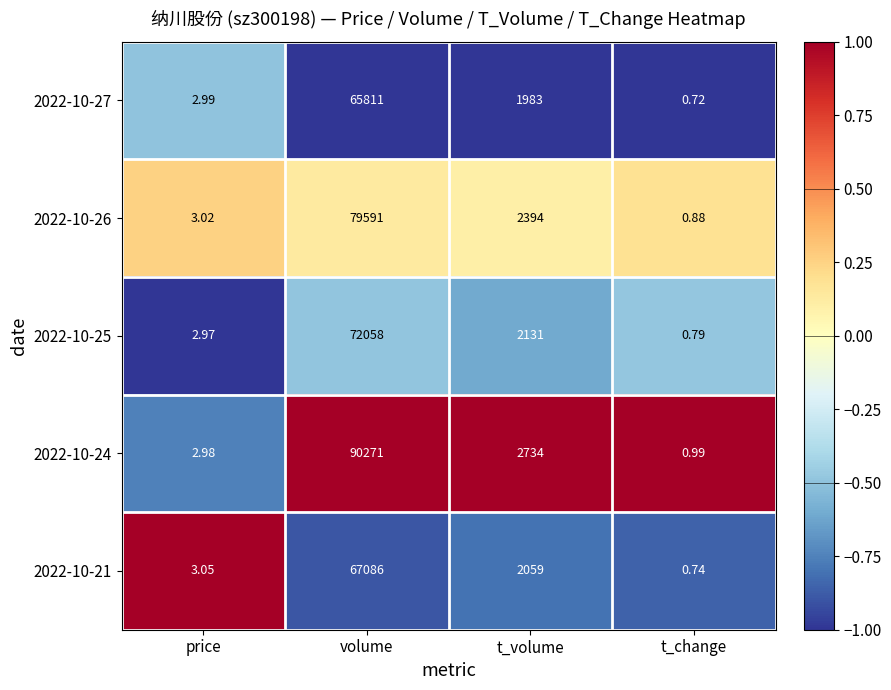

What is the spread (max minus min) of values at t_volume?

751.0